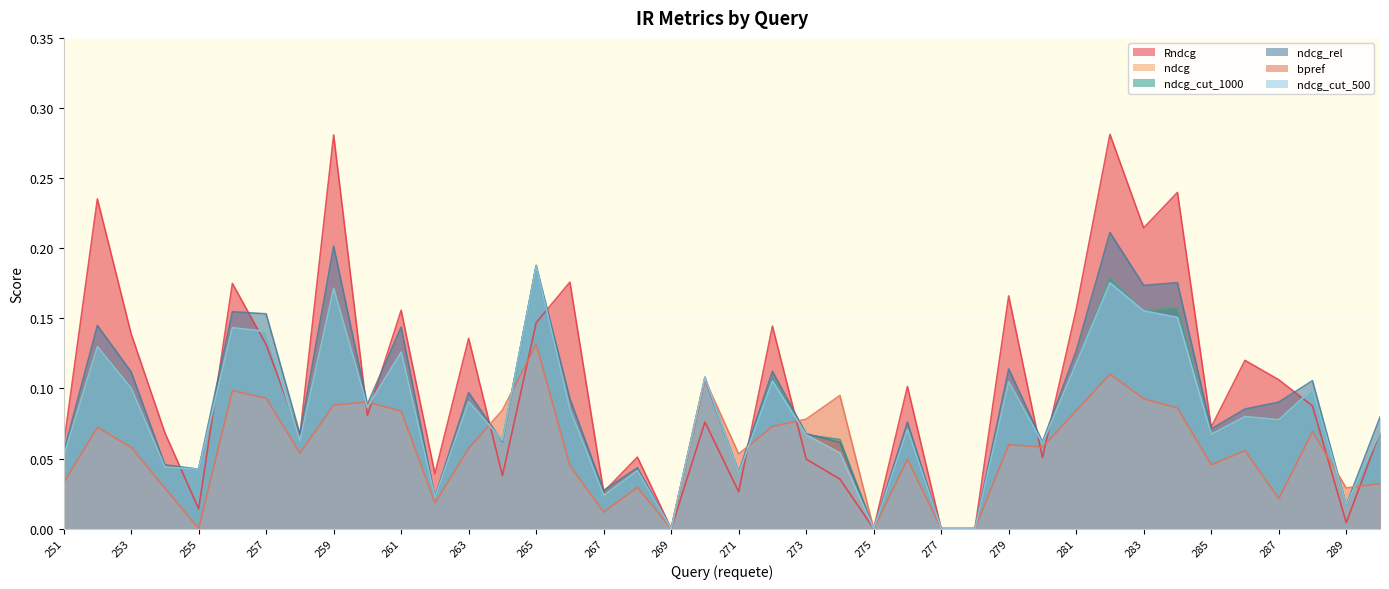

The bpref series shows 0.1 at 251. True or false?

False